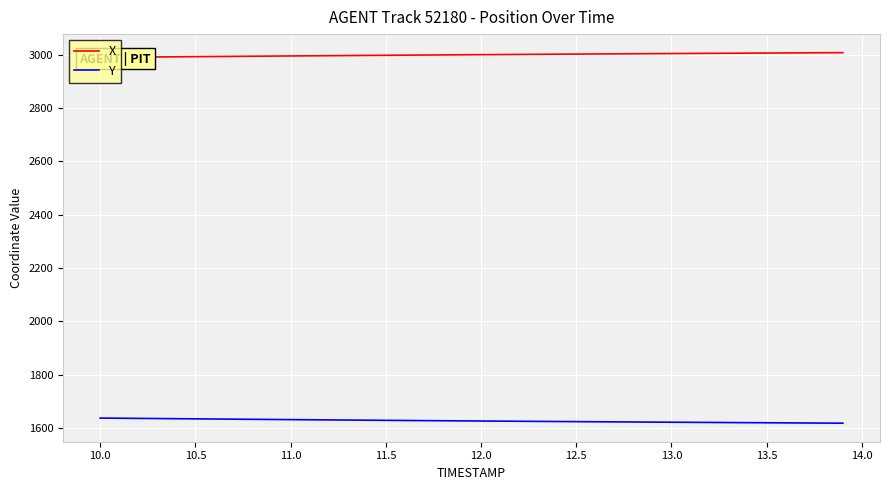

Which series has the largest total across all categories?

X